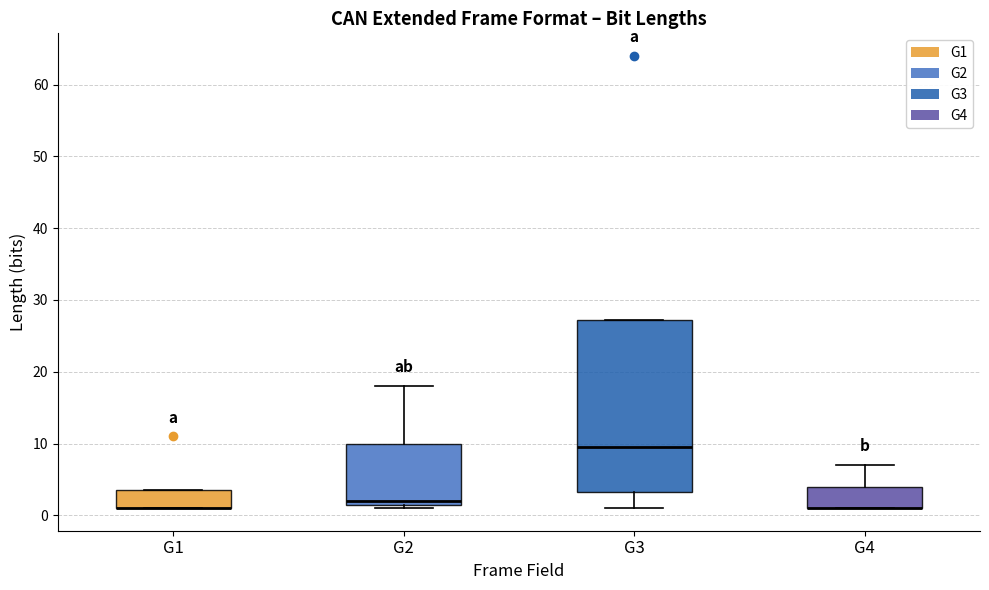

Reading left to right, read every box against the y-axis: the position of its median line, the range the box covers, and the ends of its whiskers. The values are not printed on the chart, so give them approximately, as read against the axis.

G1: median 1 (drawn on the box's lower edge), box 1 to 4, whiskers 1 to 4
G2: median 2 (just above the box's lower edge), box 2 to 10, whiskers 1 to 18
G3: median 10, box 3 to 27, whiskers 1 to 27
G4: median 1 (drawn on the box's lower edge), box 1 to 4, whiskers 1 to 7